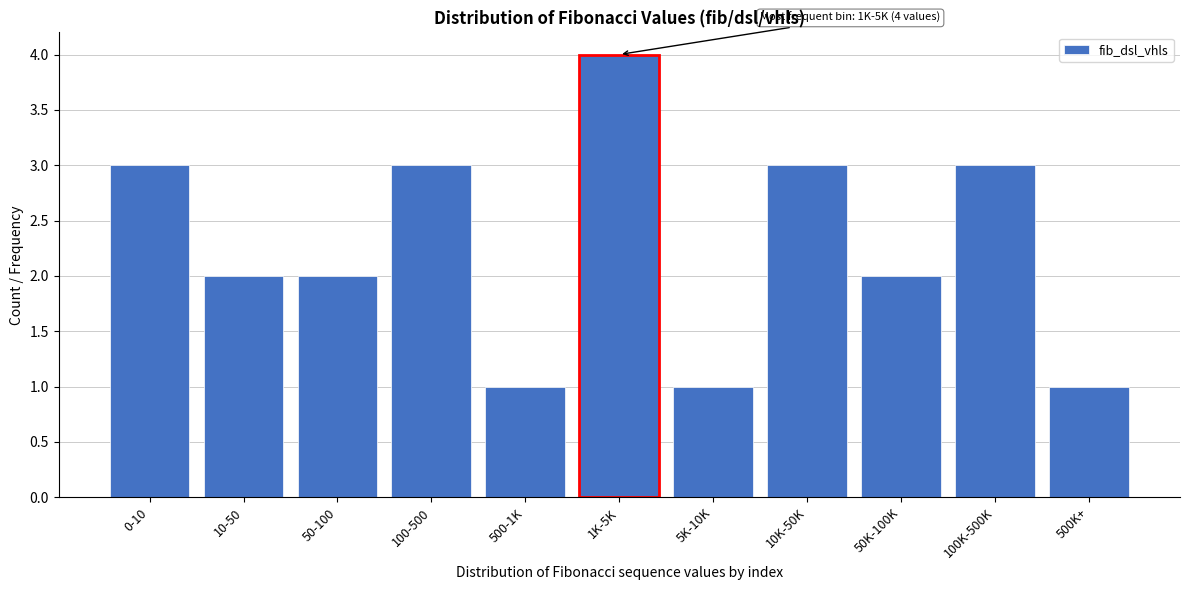

Reading left to right, extract all data points from this chart.

3	2	2	3	1	4	1	3	2	3	1